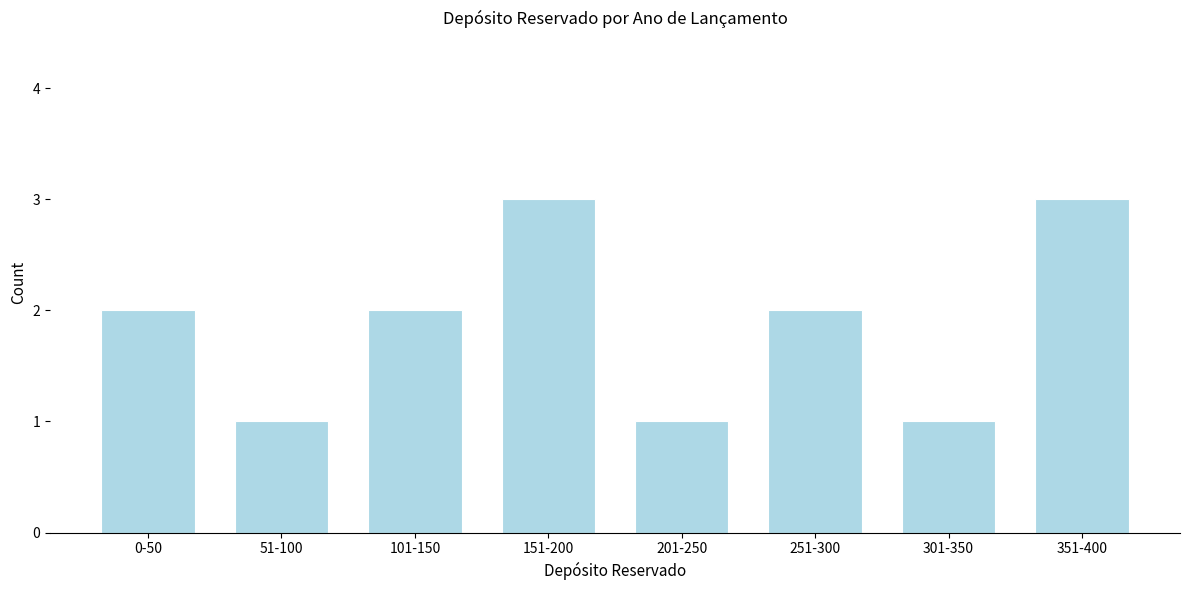

Reading left to right, what are all the values shown in this chart?

2	1	2	3	1	2	1	3